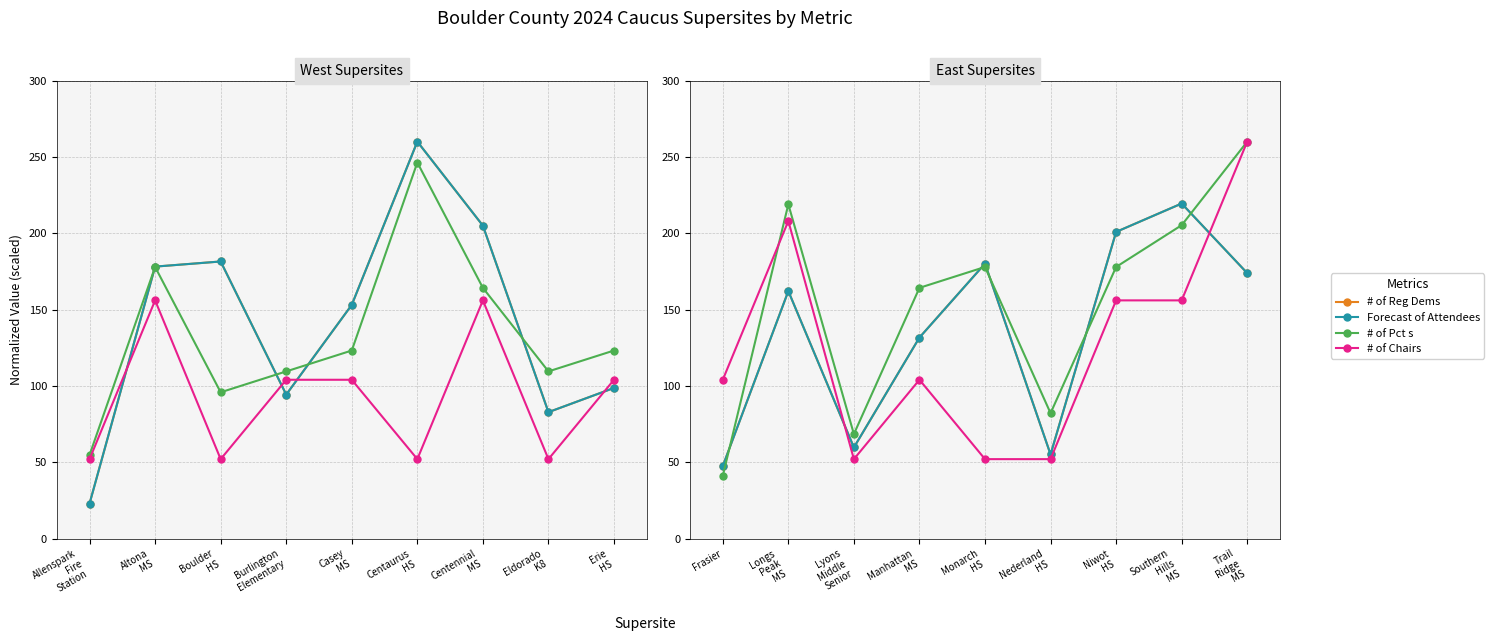

What is the difference between the # of Reg Dems values at Nederland HS and Manhattan MS?

76.6